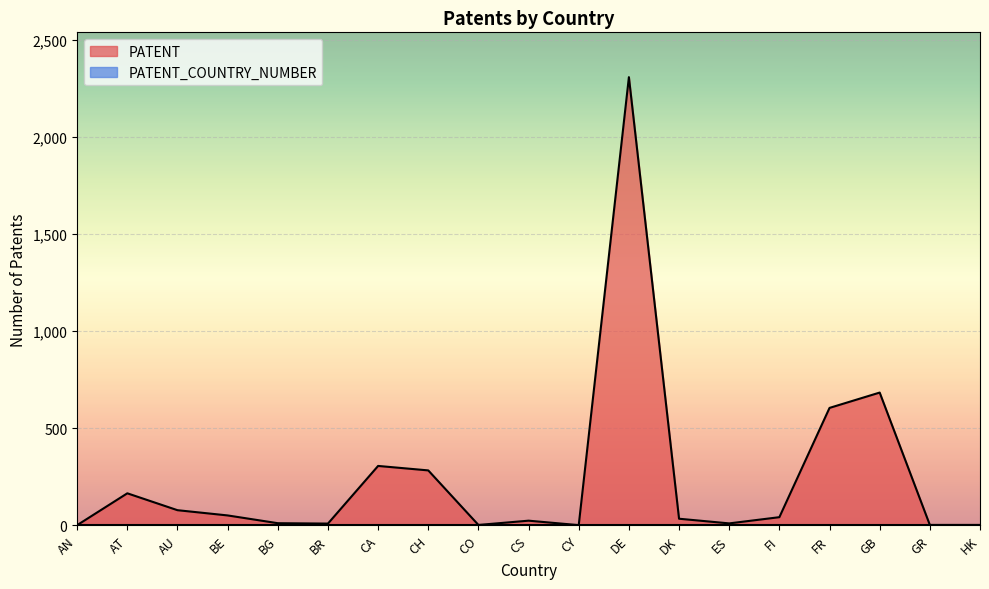

Approximately how many times larger is the value at AN compared to HK?

0.5